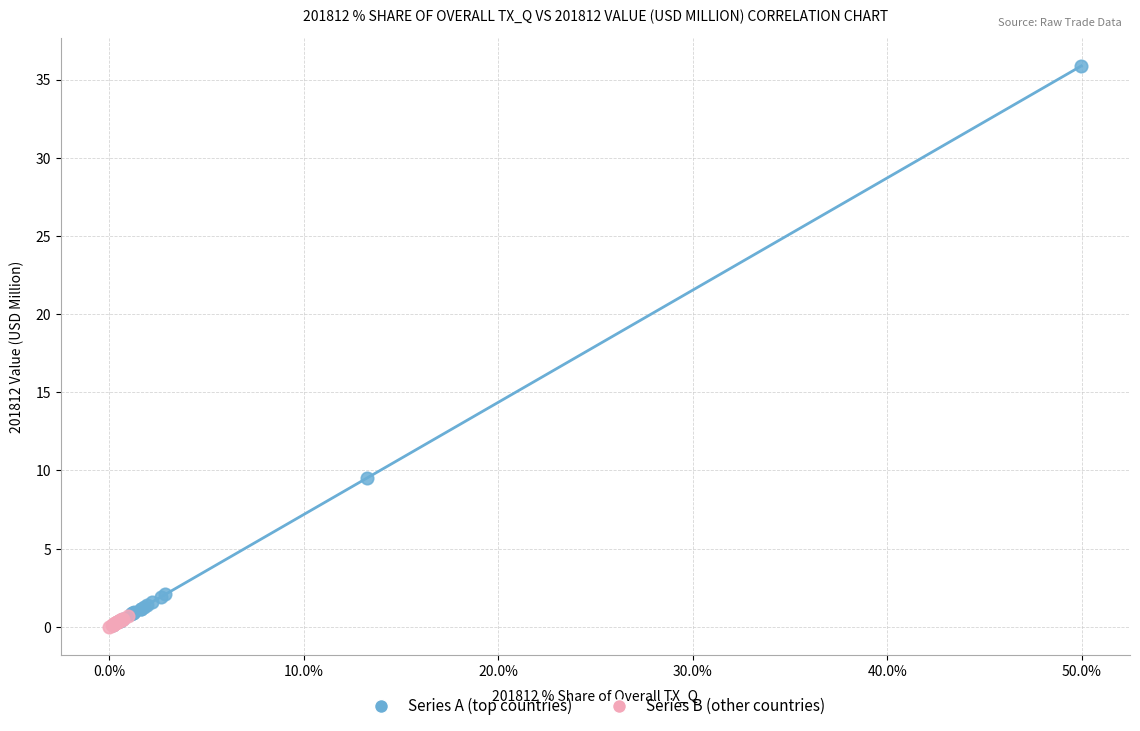

Which series has the widest spread of Y values?

Series A (top countries)